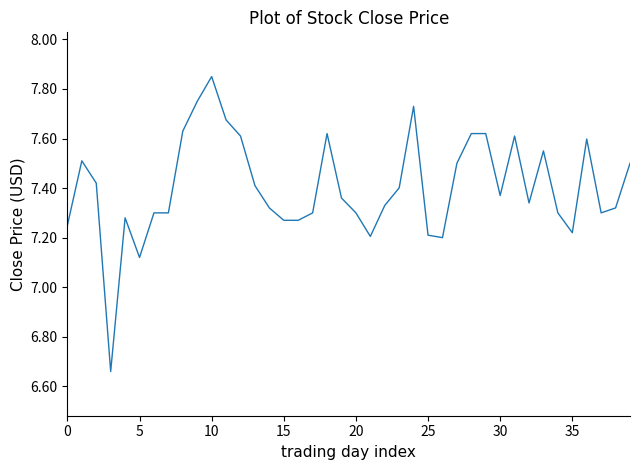

How many lines are shown in the chart?

1